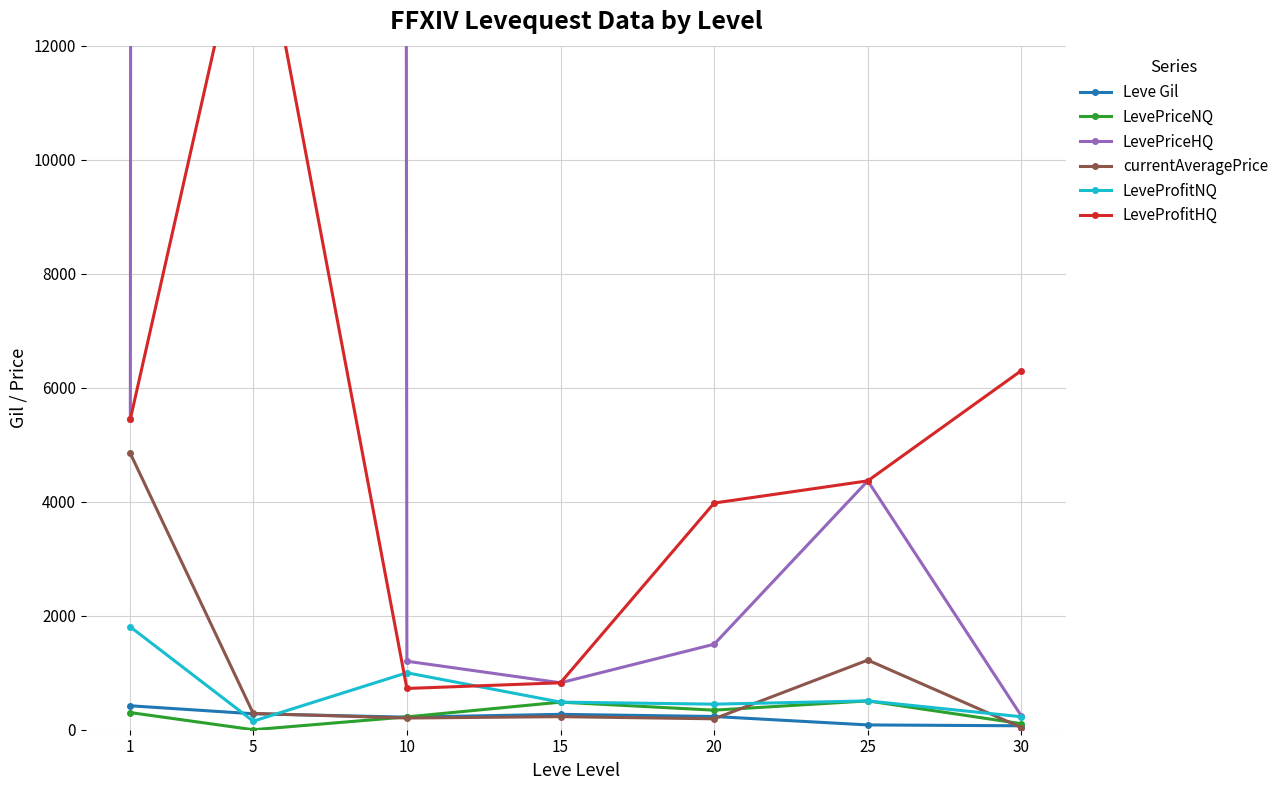

What are all the series names shown in the legend?

Leve Gil, LevePriceNQ, LevePriceHQ, currentAveragePrice, LeveProfitNQ, LeveProfitHQ